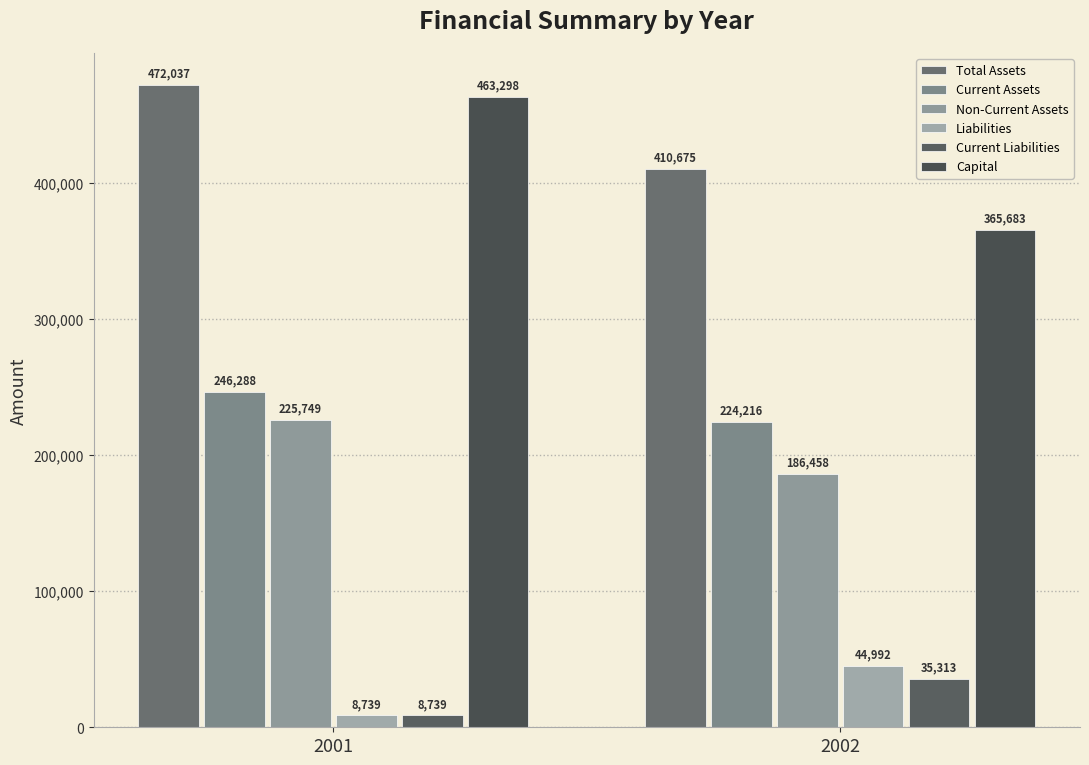

How many data points in Non-Current Assets are less than 225749?

1